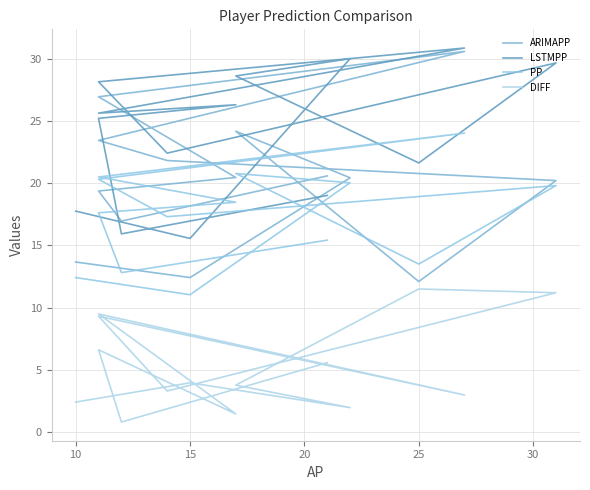

How many lines are shown in the chart?

4